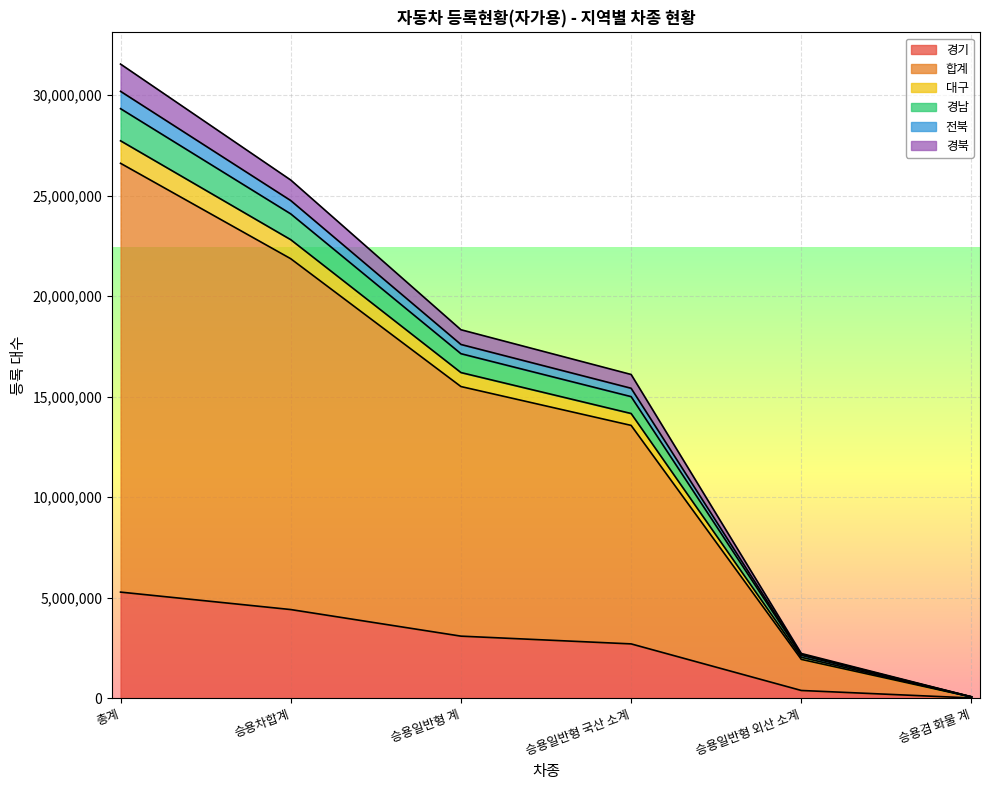

What is the greatest value displayed?

31552006